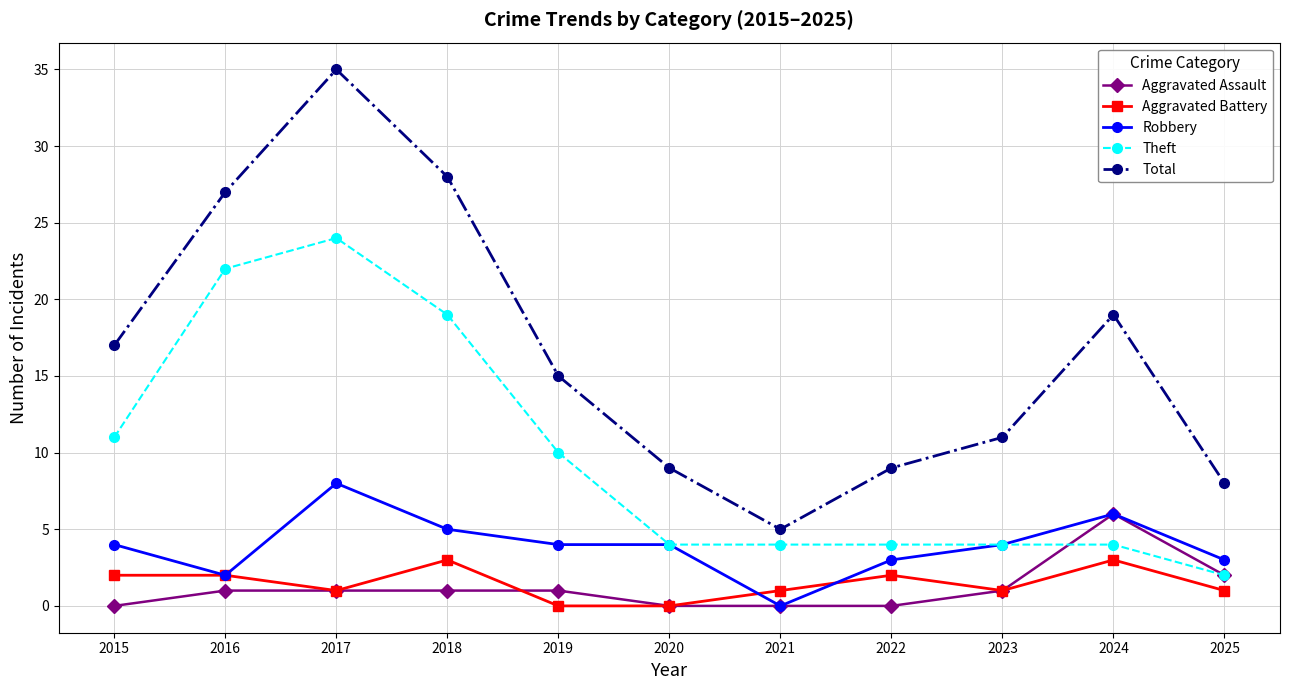

Which series has the largest total across all categories?

Total